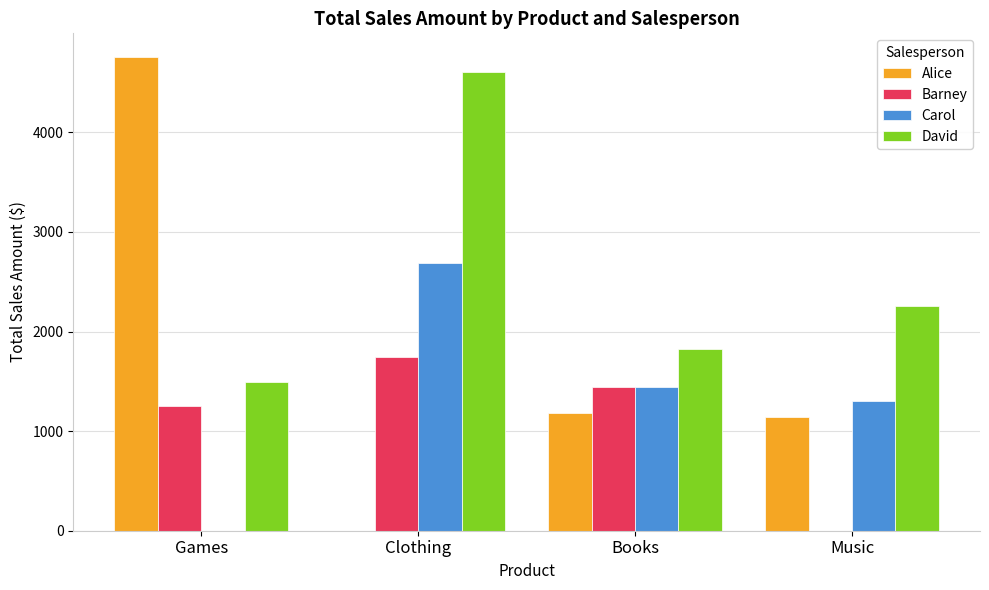

The value of David at Books is 2528. True or false?

False